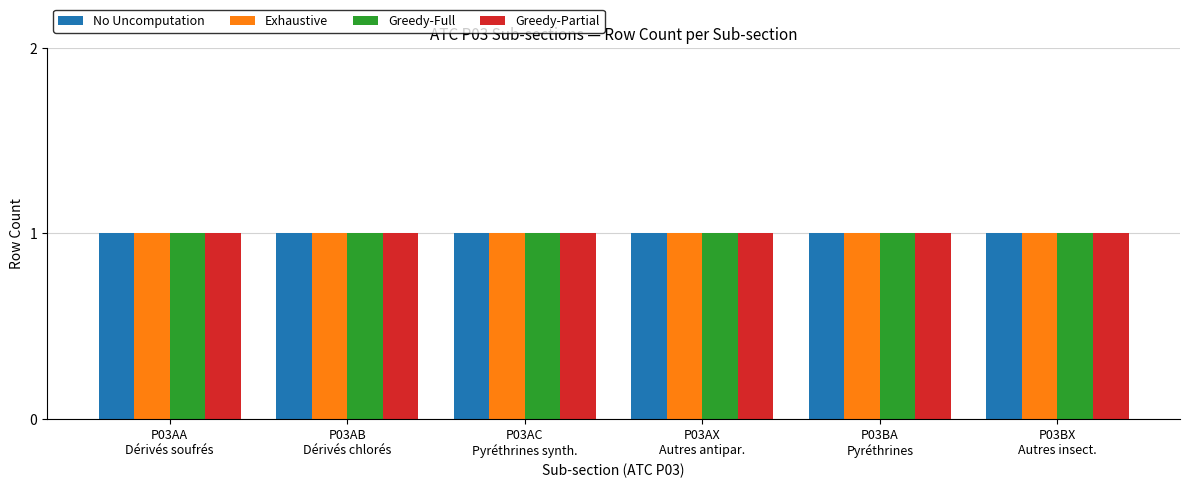

Rank the categories by P03AC Pyréthrines value from lowest to highest.

P03AA Dérivés soufrés, P03AB Dérivés chlorés, P03AX Autres antiparasitaires externes, P03BA Pyréthrines, P03BX Autres insecticides, P03AC Pyréthrines, dérivés de synthèse